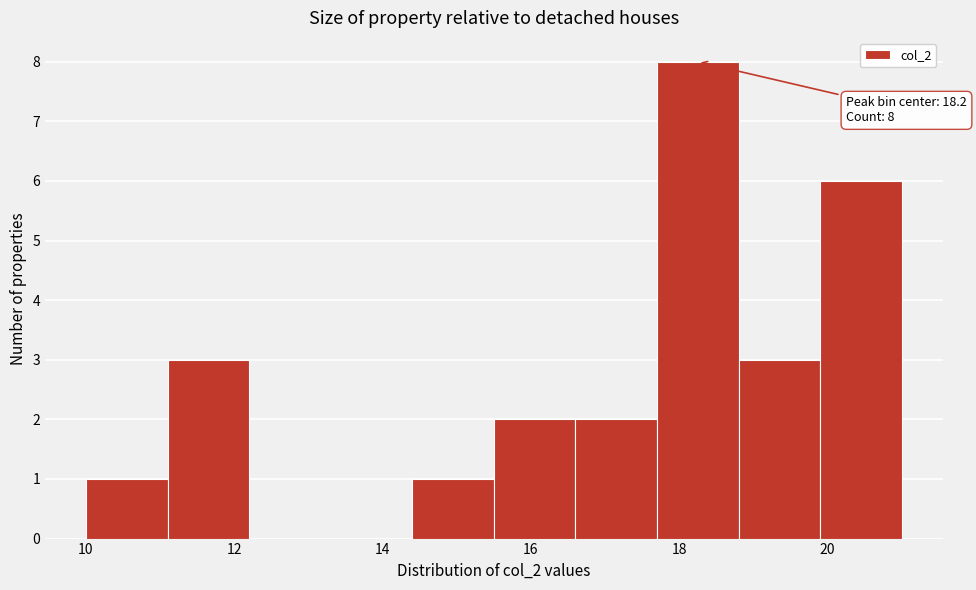

Which range on the x-axis has the tallest bar?

17.7 to 18.8